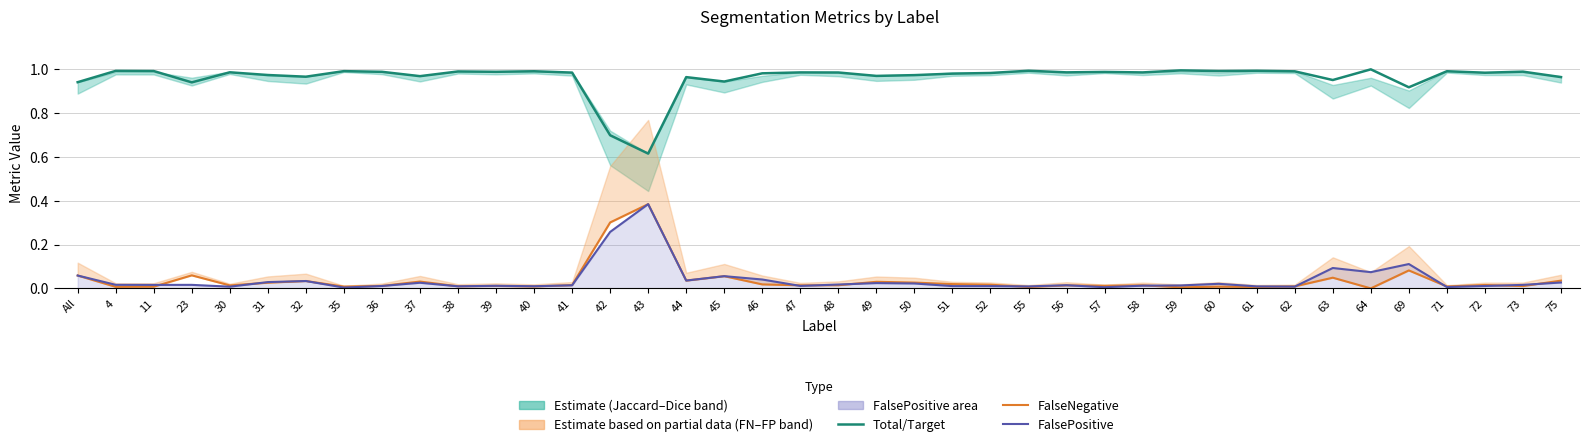

At which category is the sum across all series the highest?

43